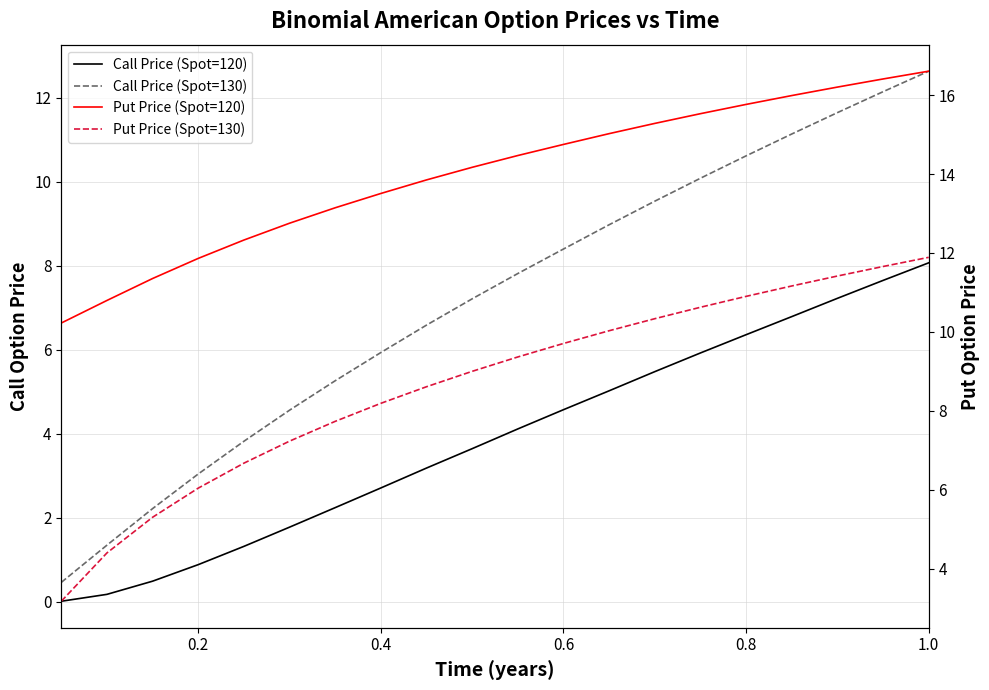

What is the sum of all Call Price (Spot=130) values?

143.4